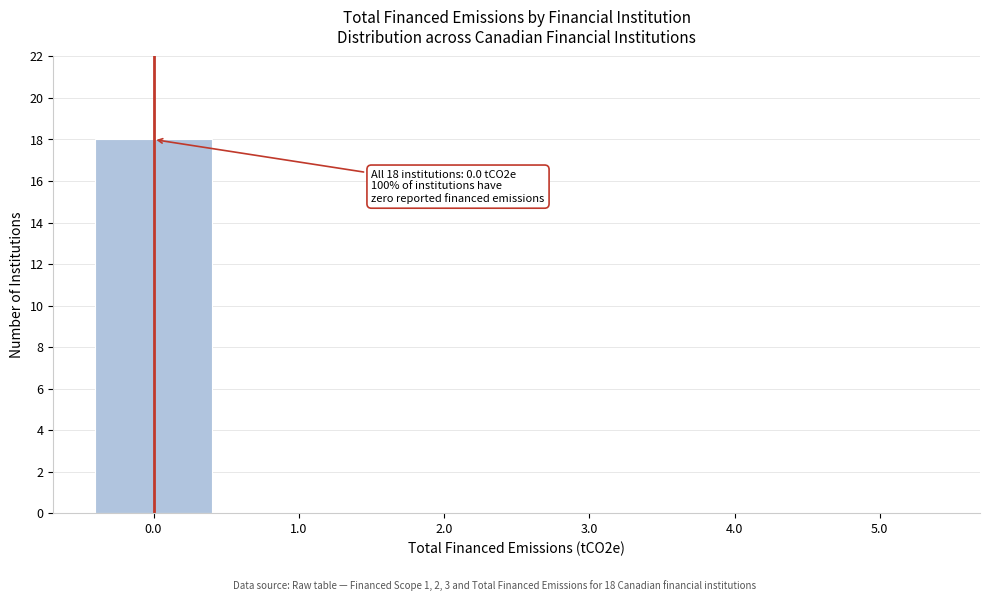

Reading right to left, list all the values displayed in this chart.

5.0=0	4.0=0	3.0=0	2.0=0	1.0=0	0.0=18